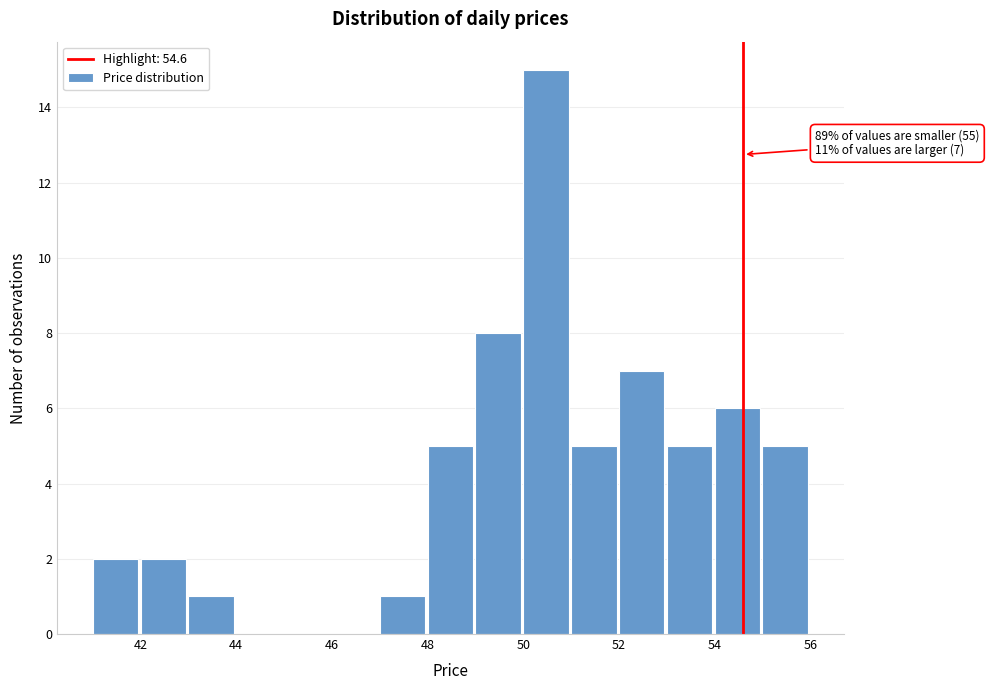

Over which range of the x-axis is the bar tallest?

50 to 51